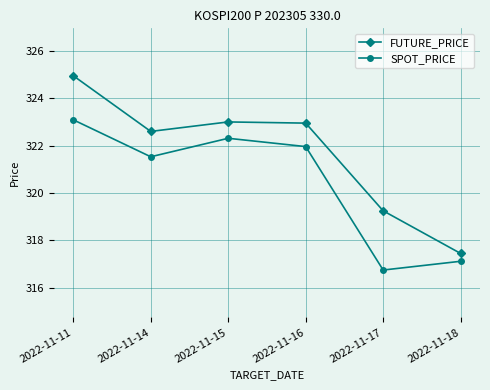

How many data points in FUTURE_PRICE are less than 322?

2